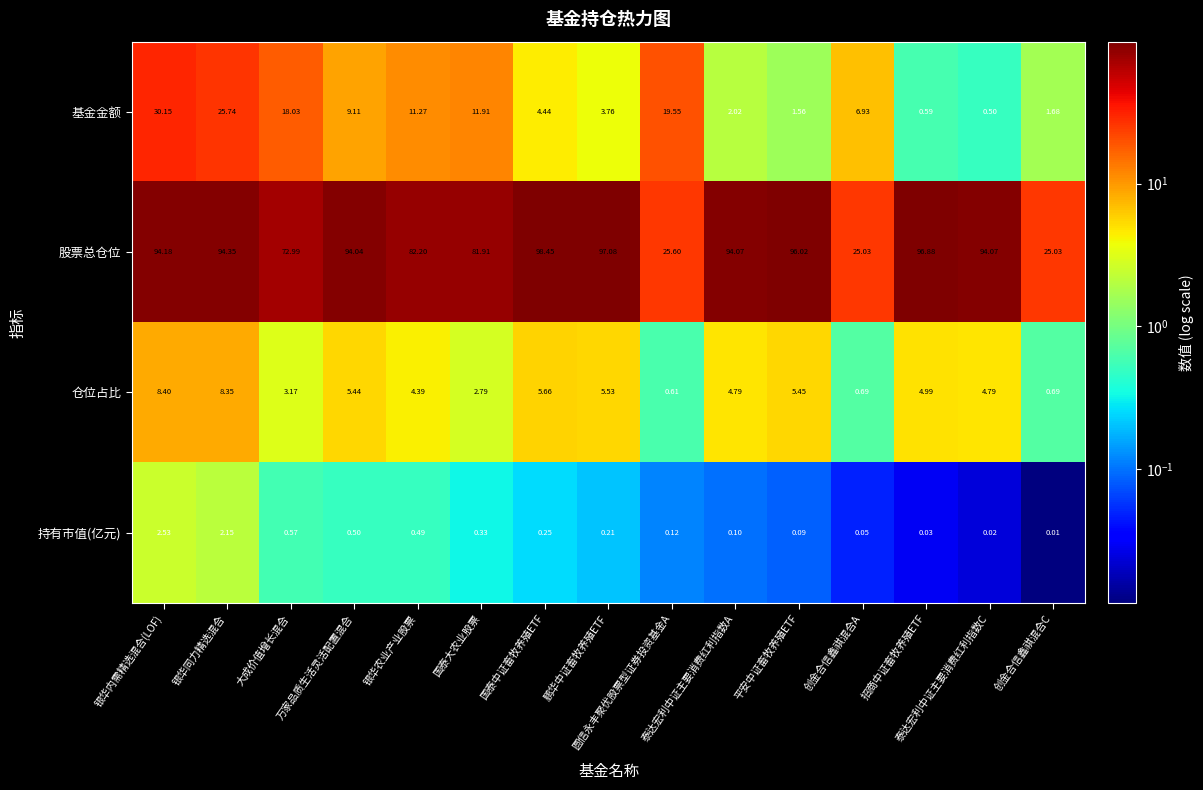

Rank the series by their maximum value, from lowest to highest.

持有市值(亿元), 仓位占比, 基金金额, 股票总仓位